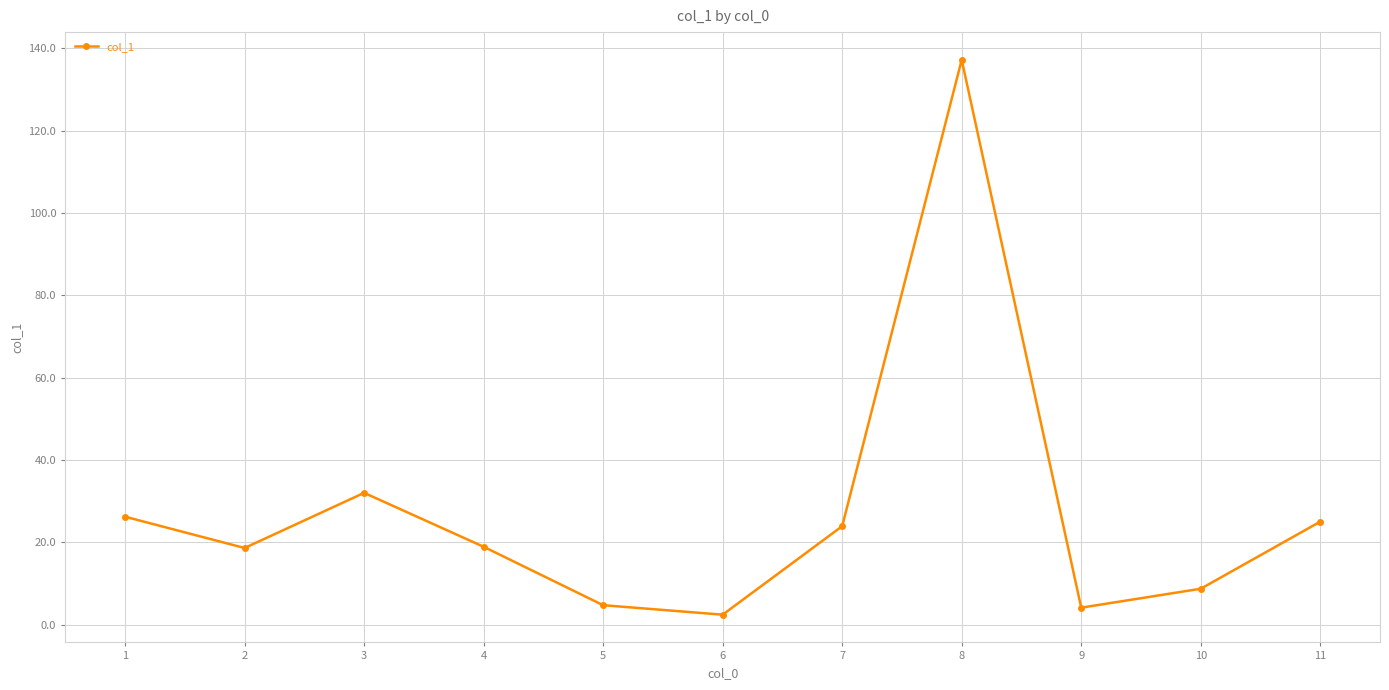

Approximately how many times larger is the value at 1 compared to 3?

0.8